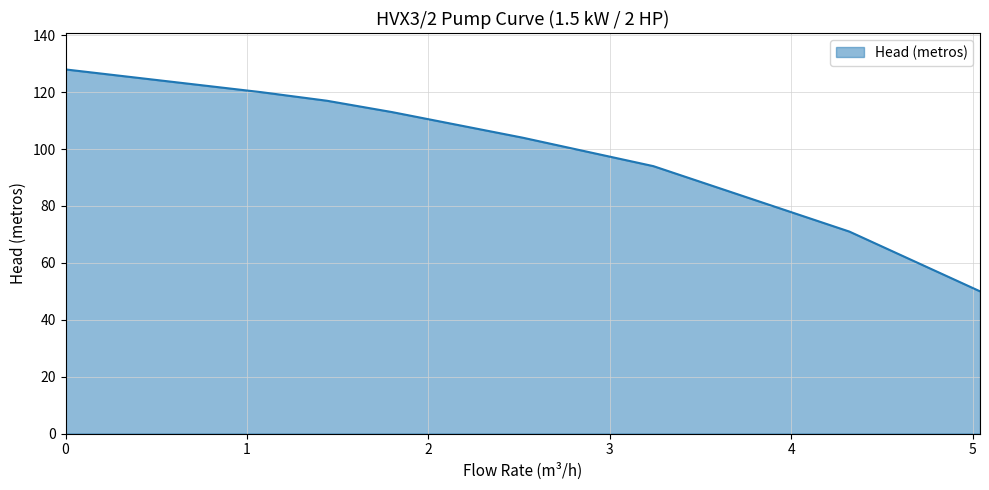

What is the difference between the maximum and minimum values?

78